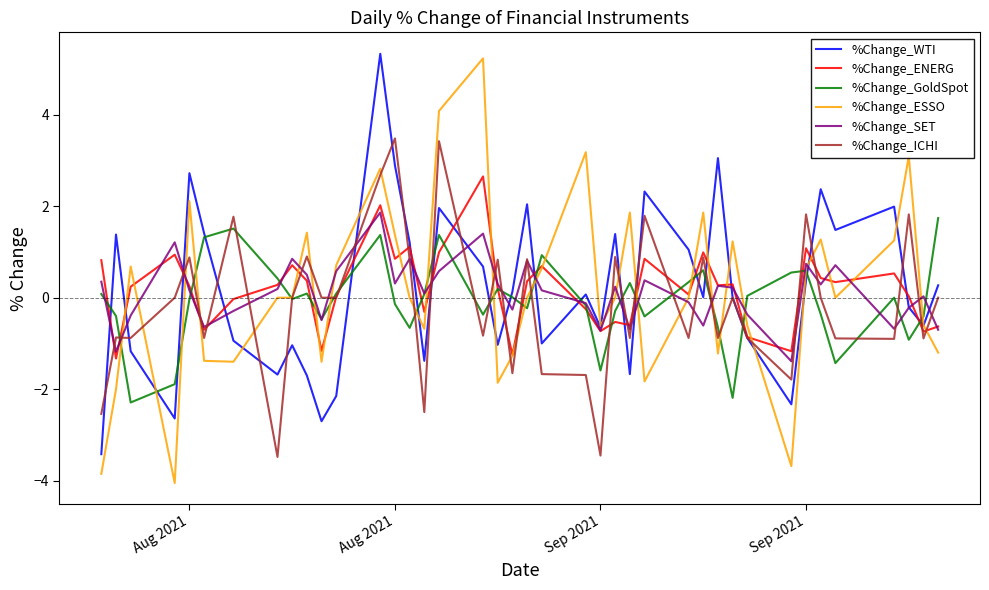

Which series has the largest range (max minus min)?

%Change_ESSO